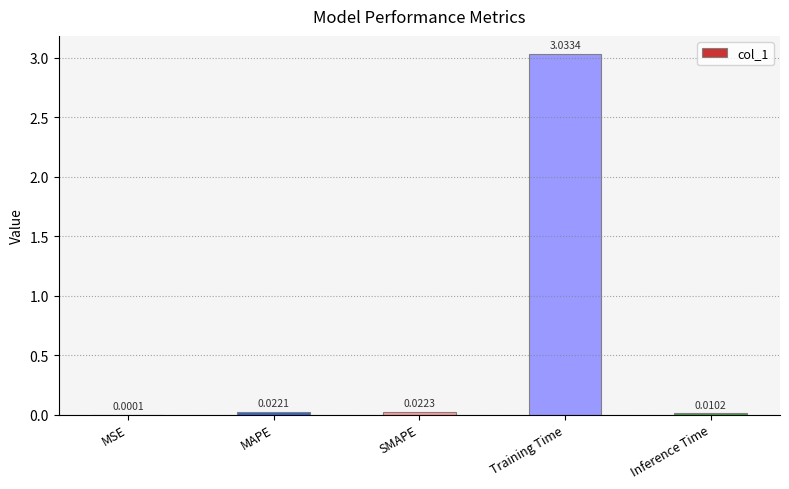

What is the sum of the values at Training Time and SMAPE?

3.1